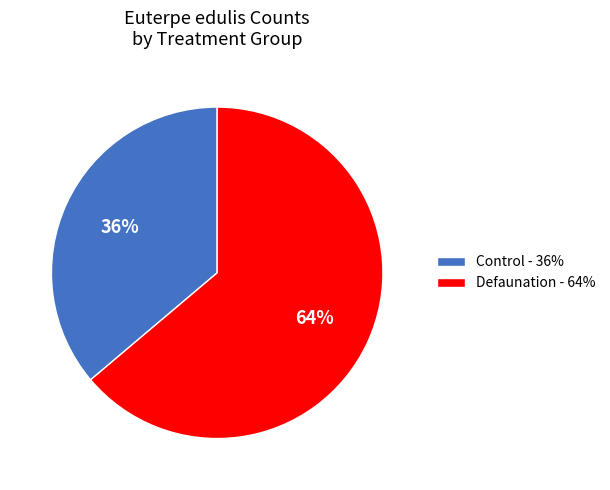

Which category has the biggest portion of the pie?

Defaunation - 64%